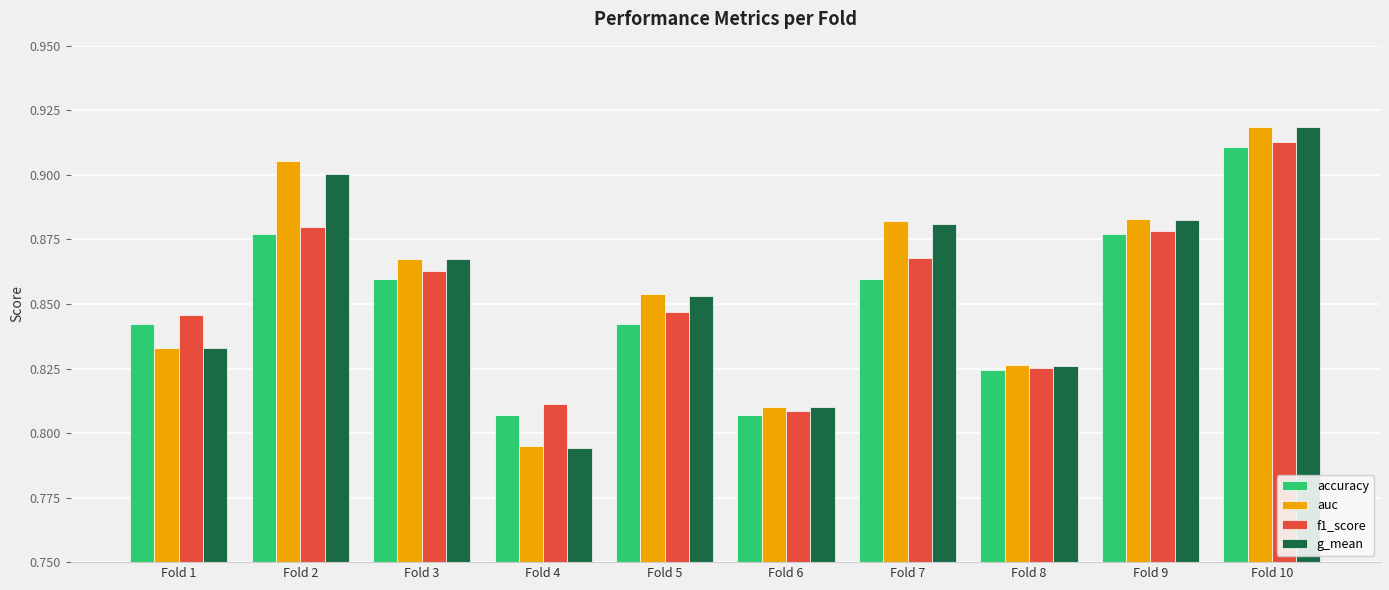

Is it true that accuracy equals 1.2 at Fold 5?

False